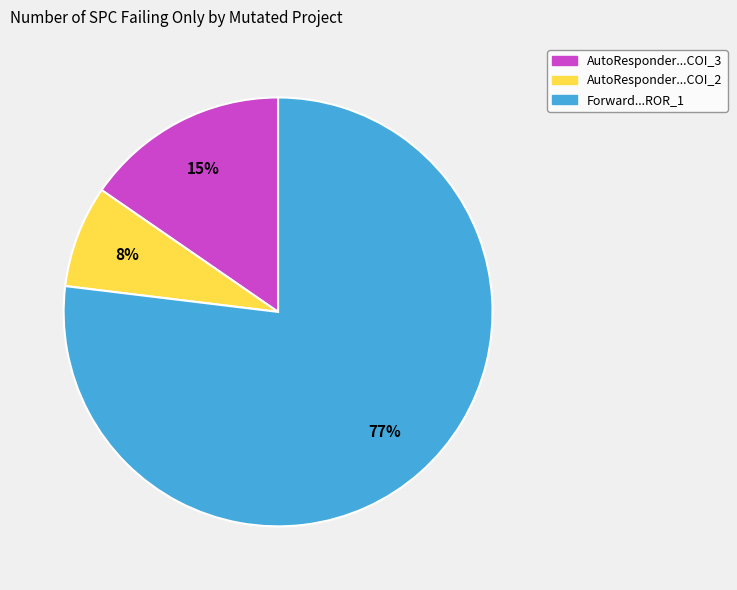

To the nearest percent, what is the difference between the largest and smallest slice percentages?

69%